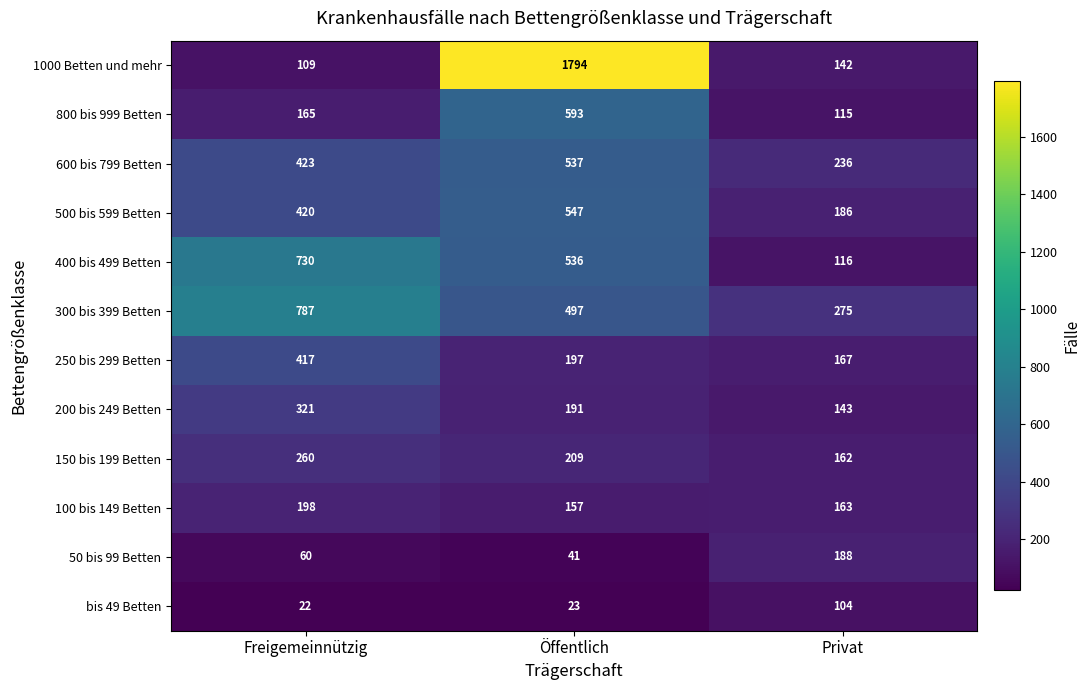

Is it true that 600 bis 799 Betten equals 891 at Öffentlich?

False